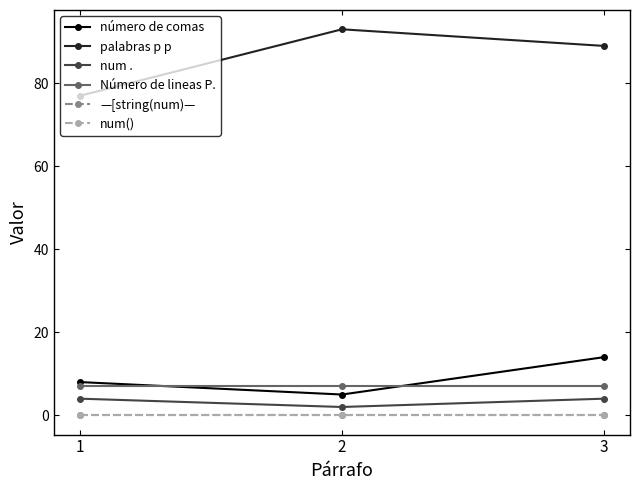

At which category is the sum across all series the highest?

3